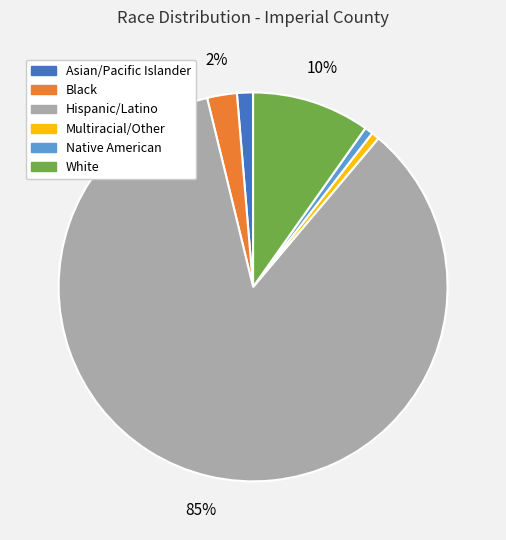

Which slice is the largest?

Hispanic/Latino